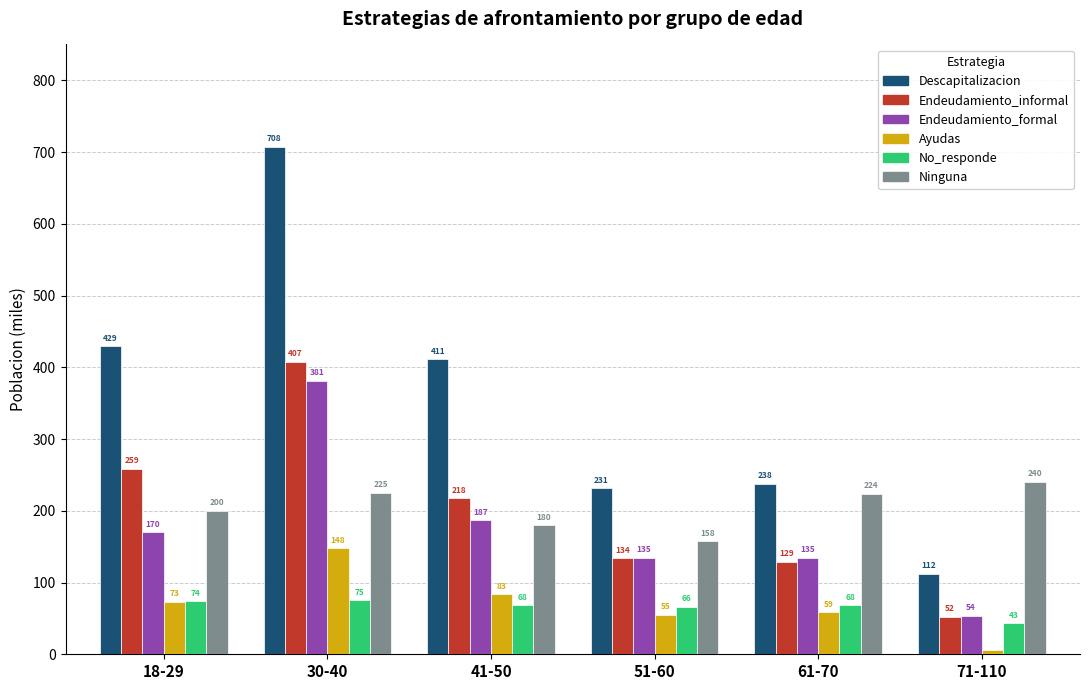

True or false: Endeudamiento_informal has a value of 133.9 at 51-60.

True